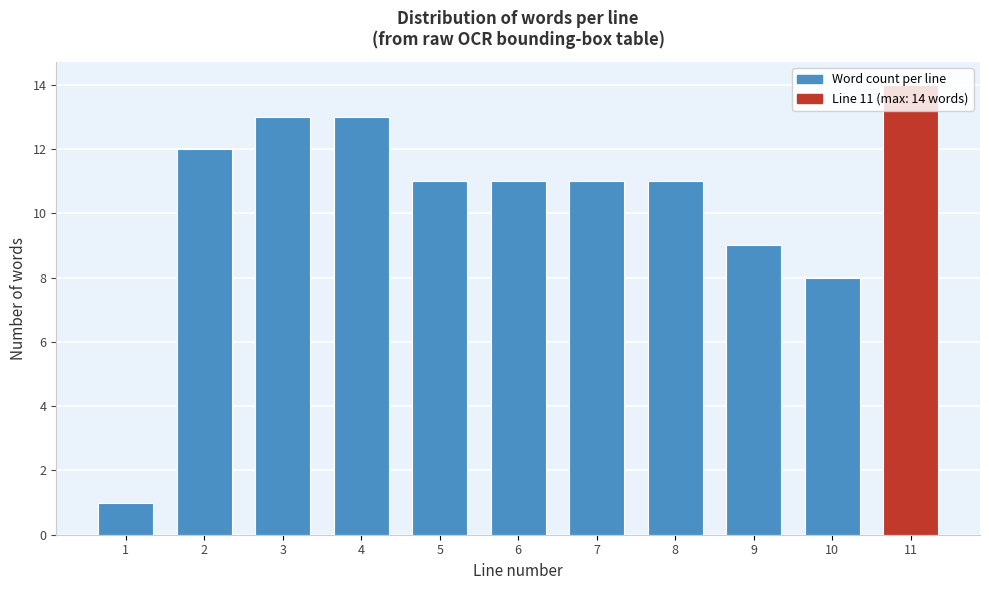

Where is the data nearest to the value 7?

10